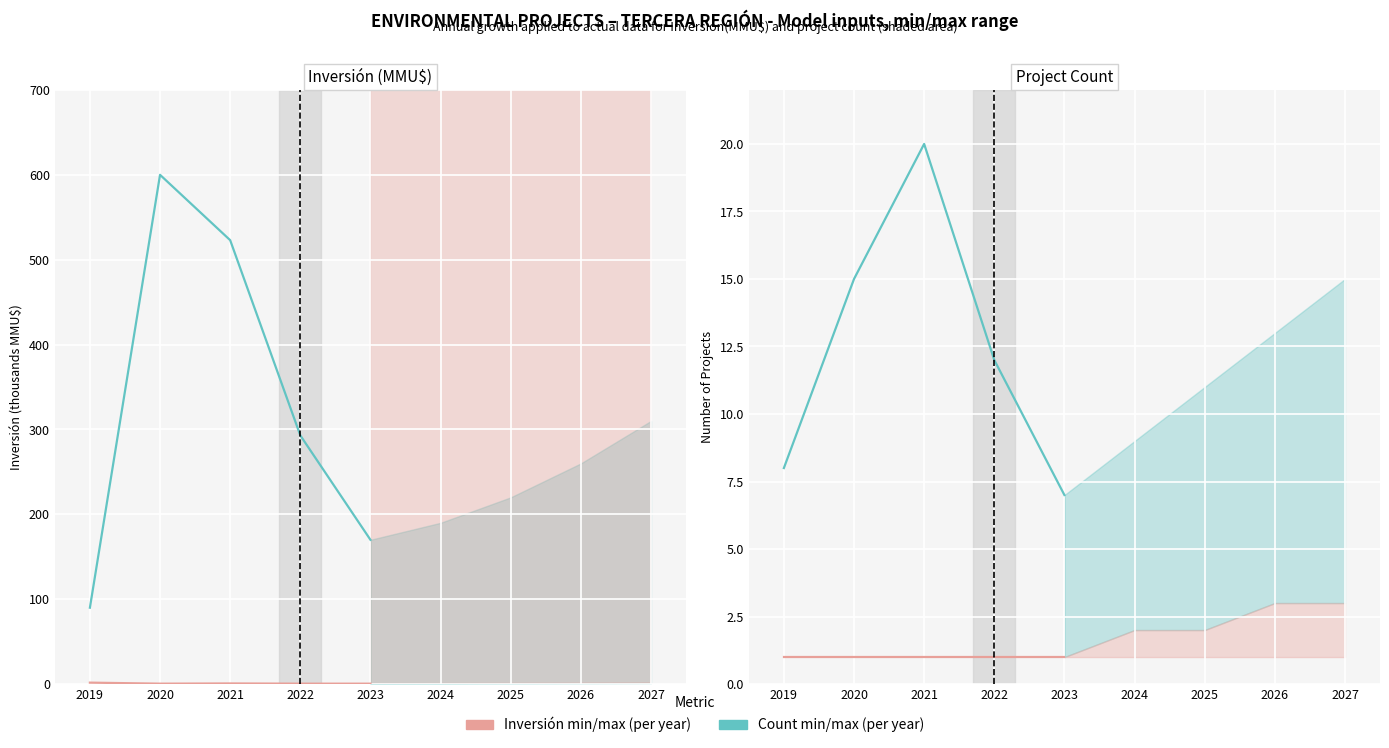

Does the chart display data point markers on the line(s)?

No